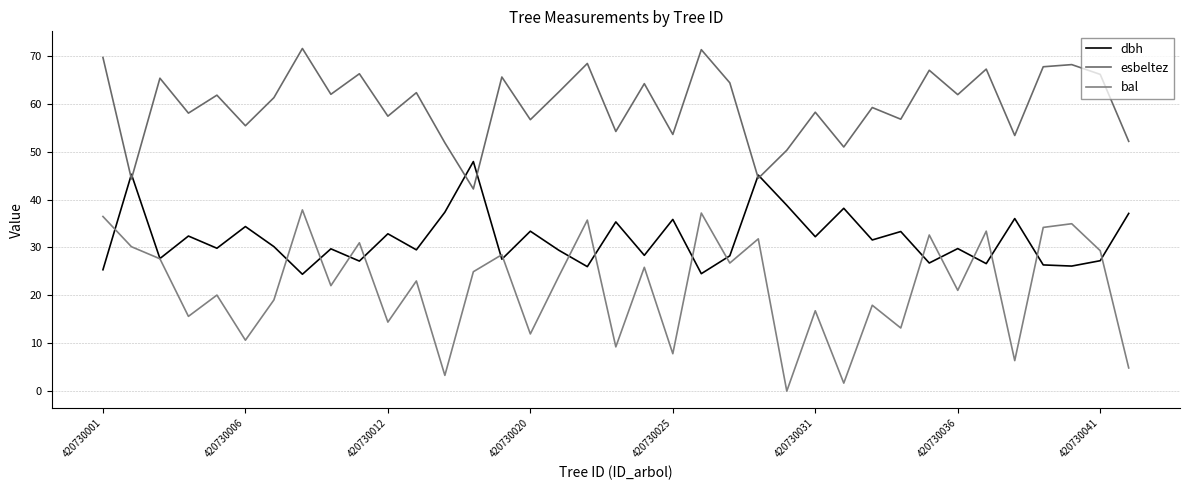

After their last crossing, which series has the higher values: dbh or bal?

dbh